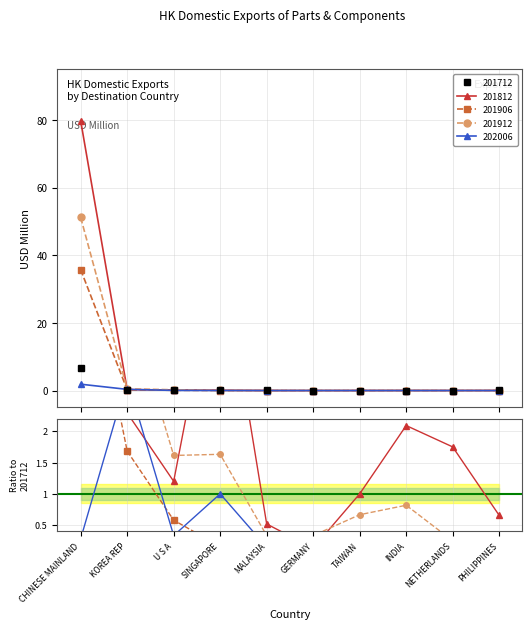

Which series has the widest spread of values?

201812